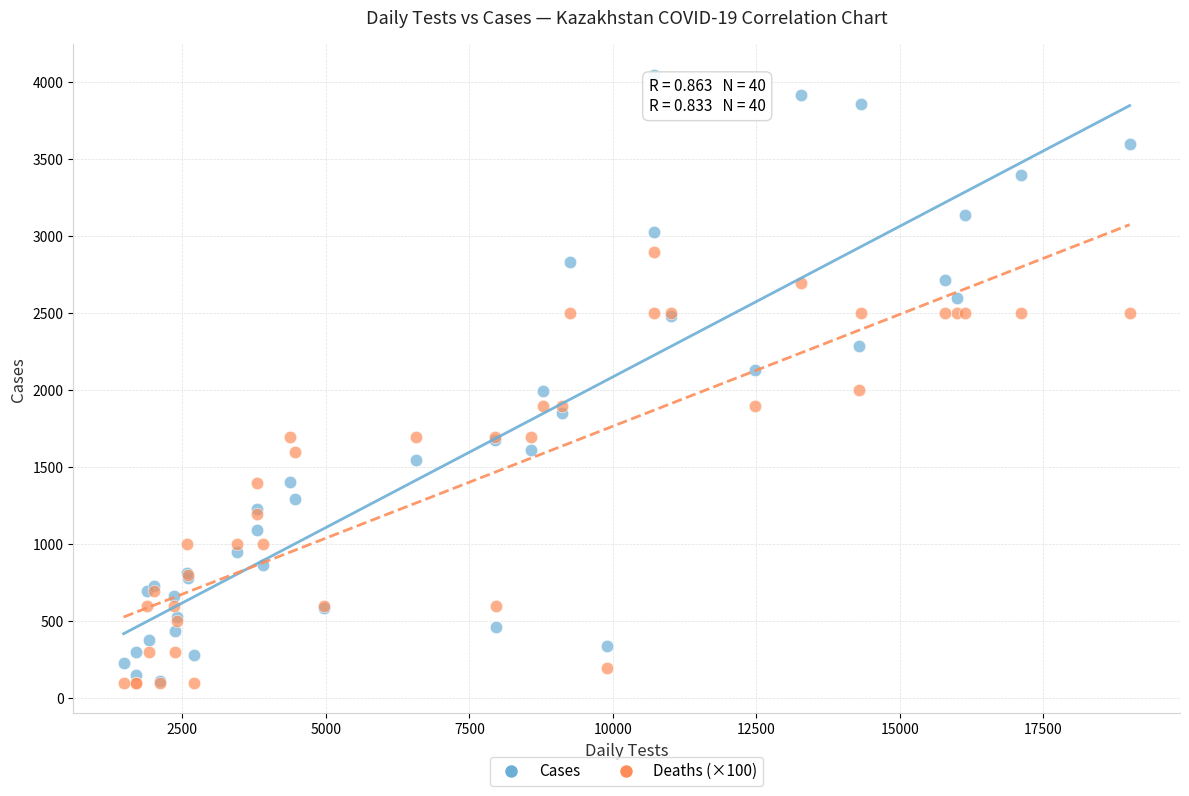

Which series has the widest spread of Y values?

Cases